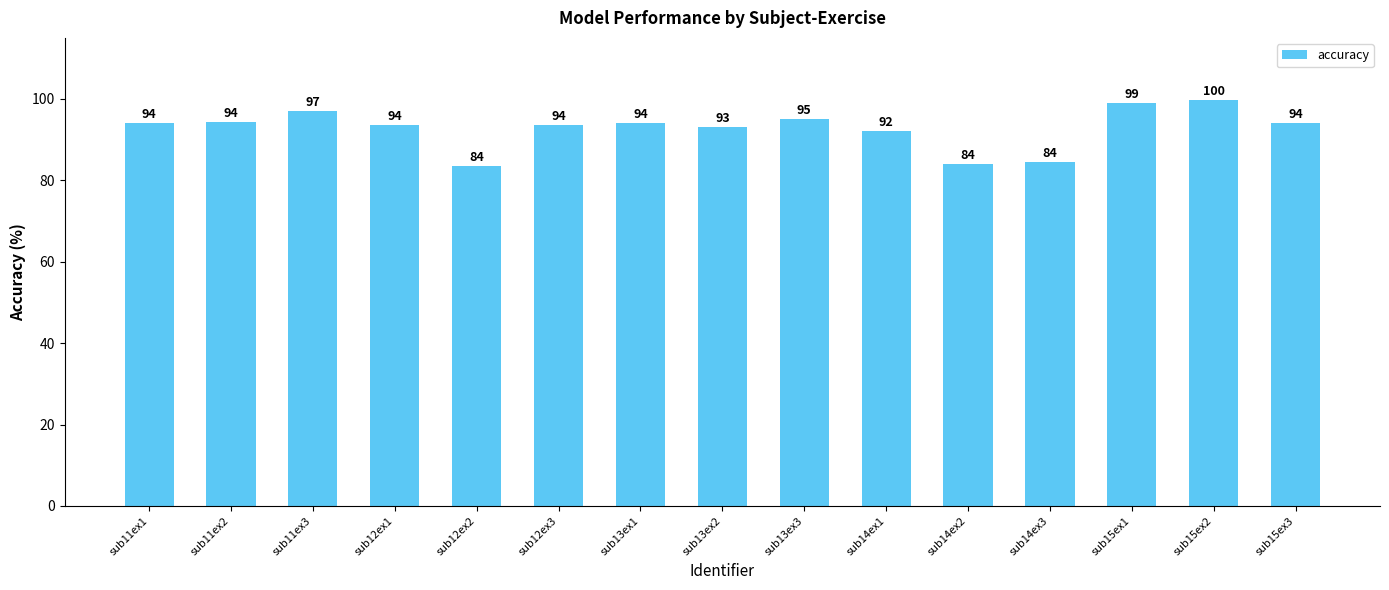

Which has a higher value, sub11ex1 or sub15ex2?

sub15ex2